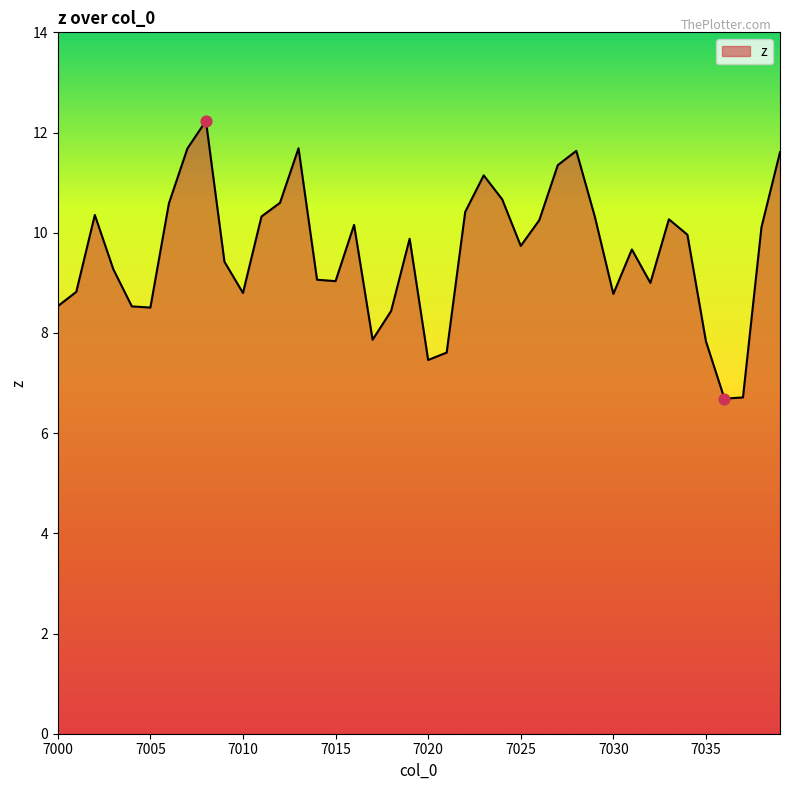

What is the smallest value displayed?

6.7